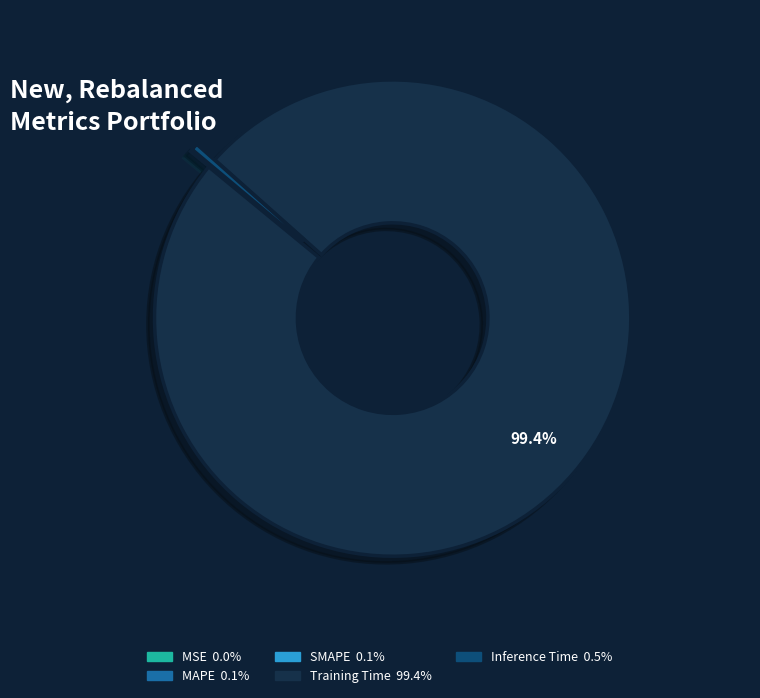

What is the largest slice in the pie chart?

Training Time